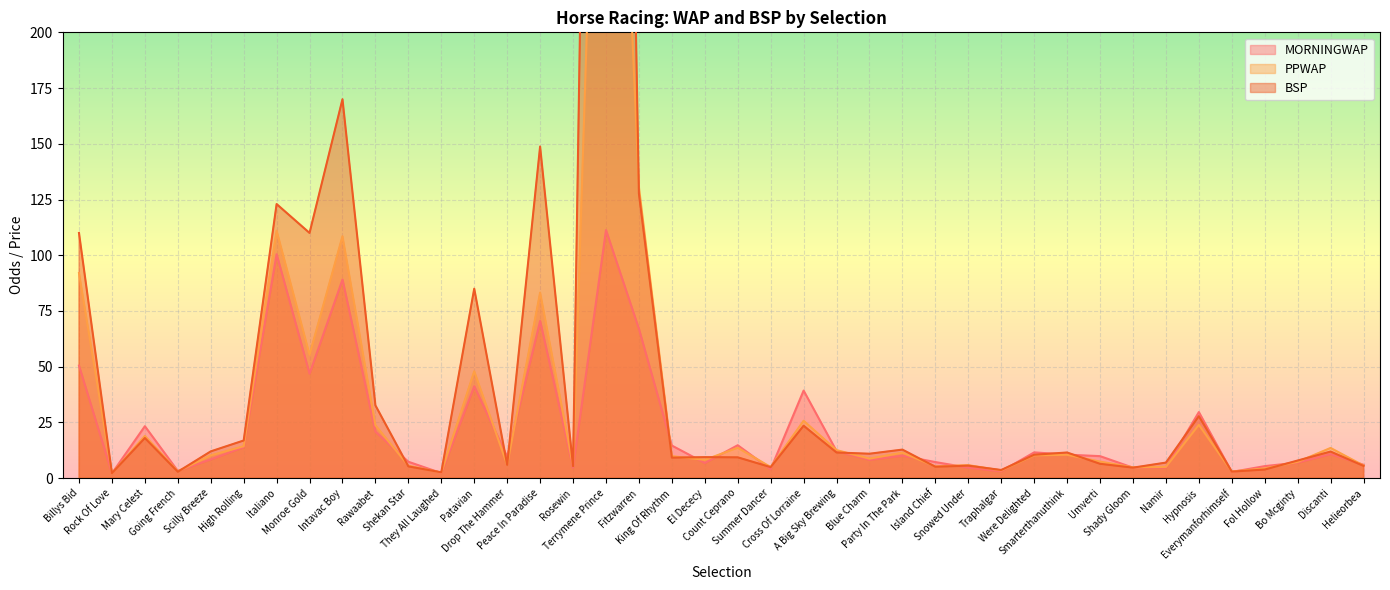

What is the value of the BSP point at the 23rd from the left?

23.5